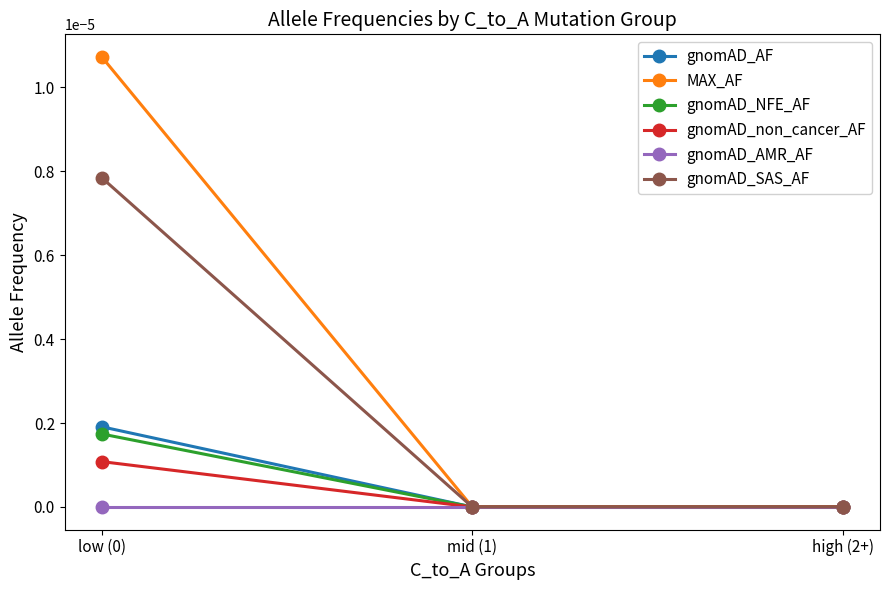

True or false: gnomAD_NFE_AF has a value of 0.0 at mid (1).

True